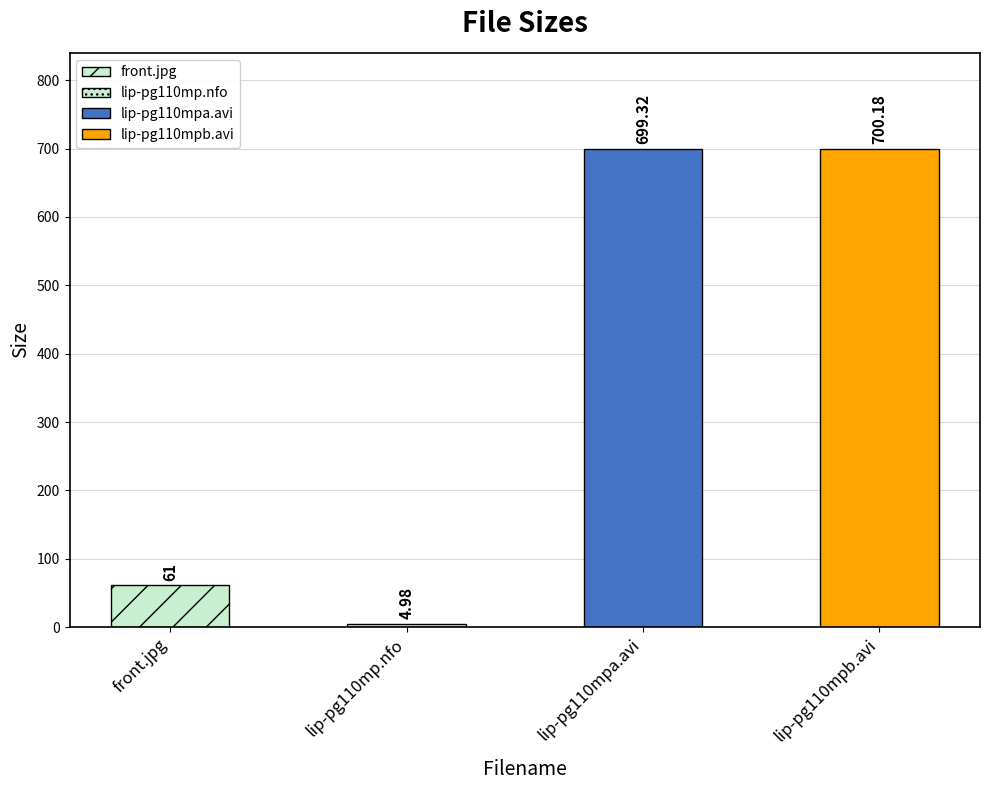

What is the difference between the values at front.jpg and lip-pg110mpa.avi?

638.3